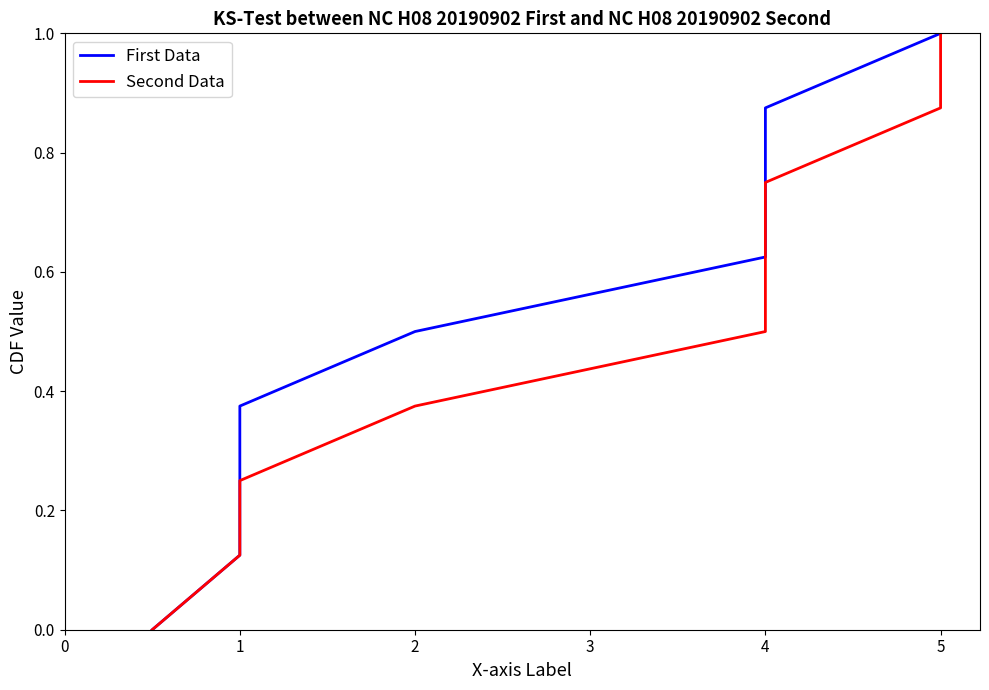

How many lines are shown in the chart?

2